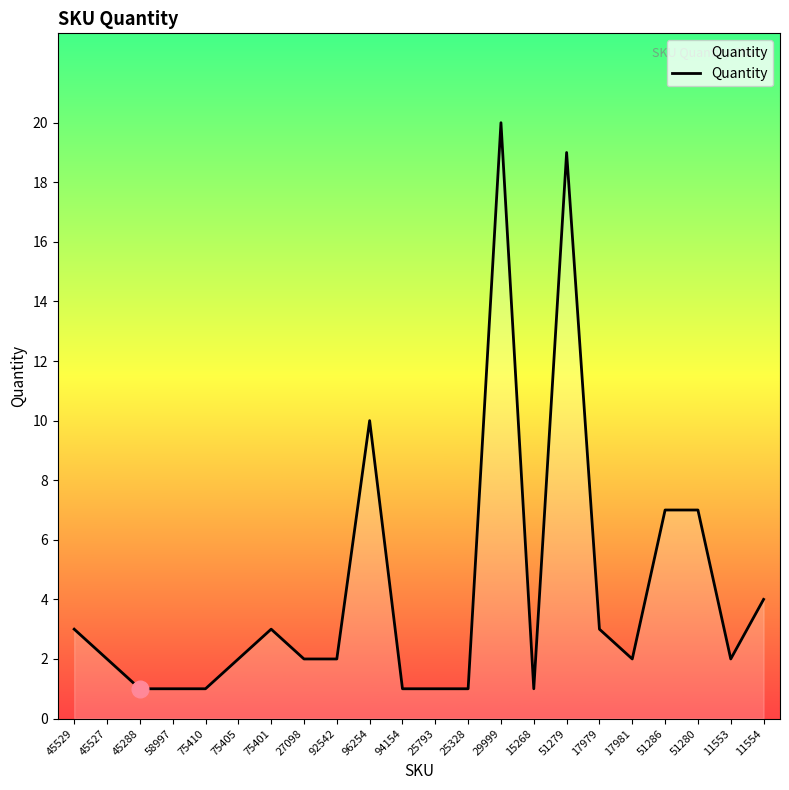

The chart shows a value of 20 at 29999. True or false?

True